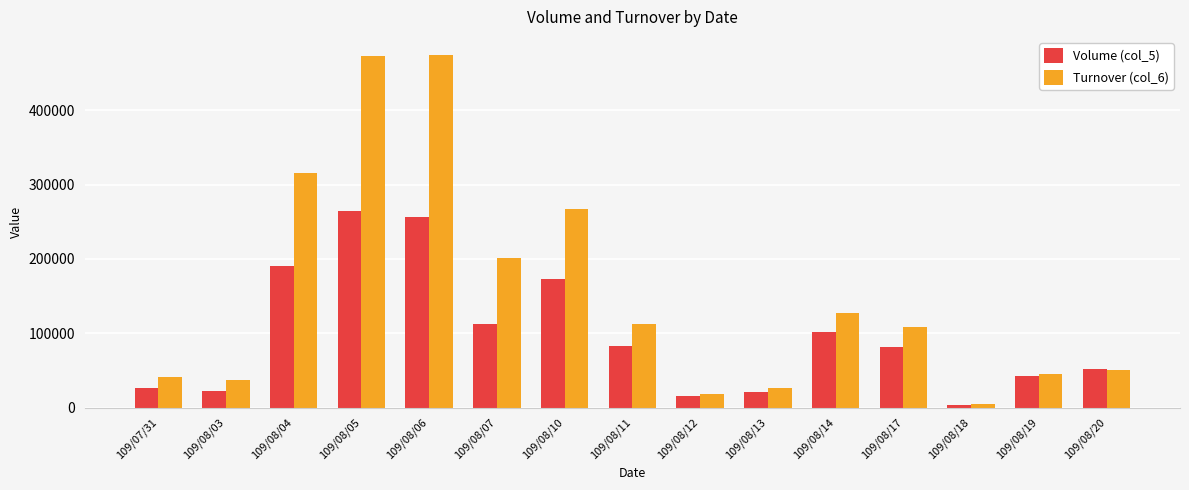

Rank the series at 109/08/10 from highest to lowest value.

Turnover (col_6), Volume (col_5)